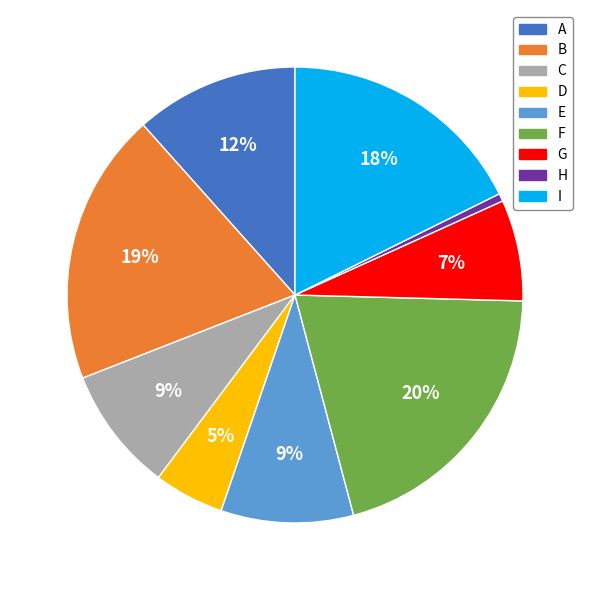

To the nearest percent, what percentage of the pie is F?

20%